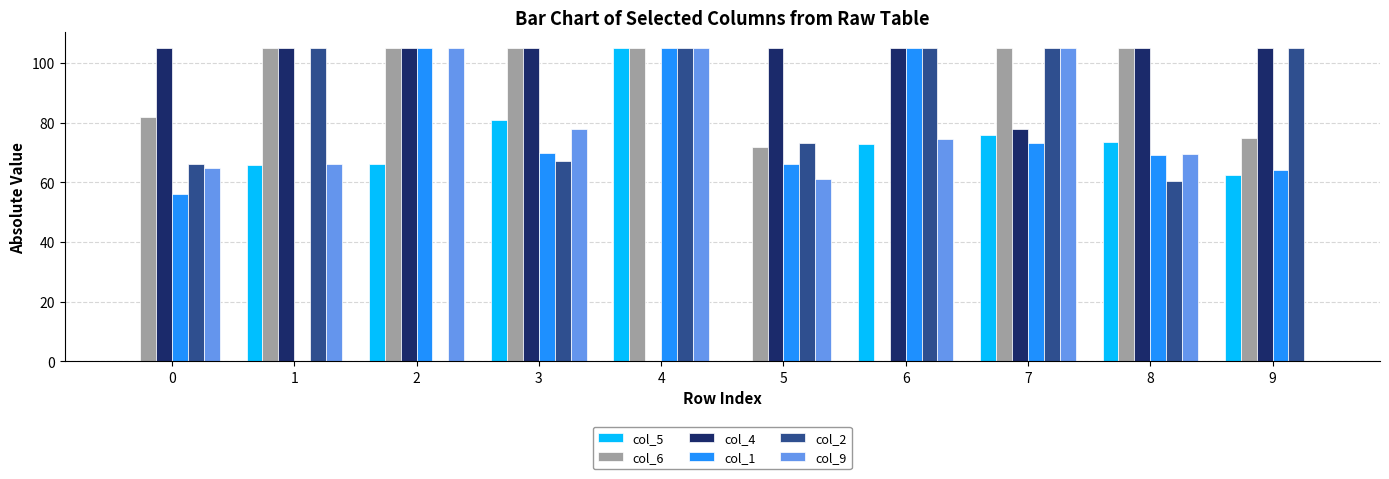

What is the sum of the col_5 values at 1 and 5?

65.9